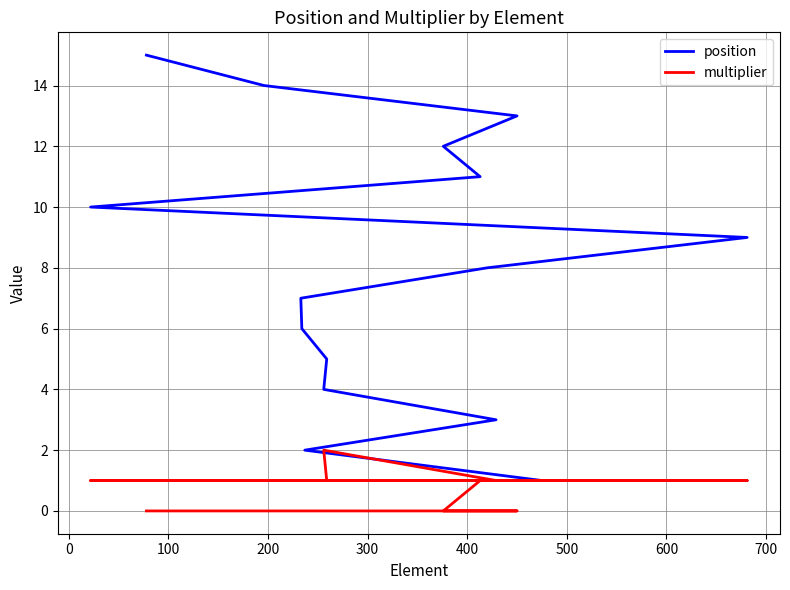

What is the value of the position point at the 15th from the left?

15